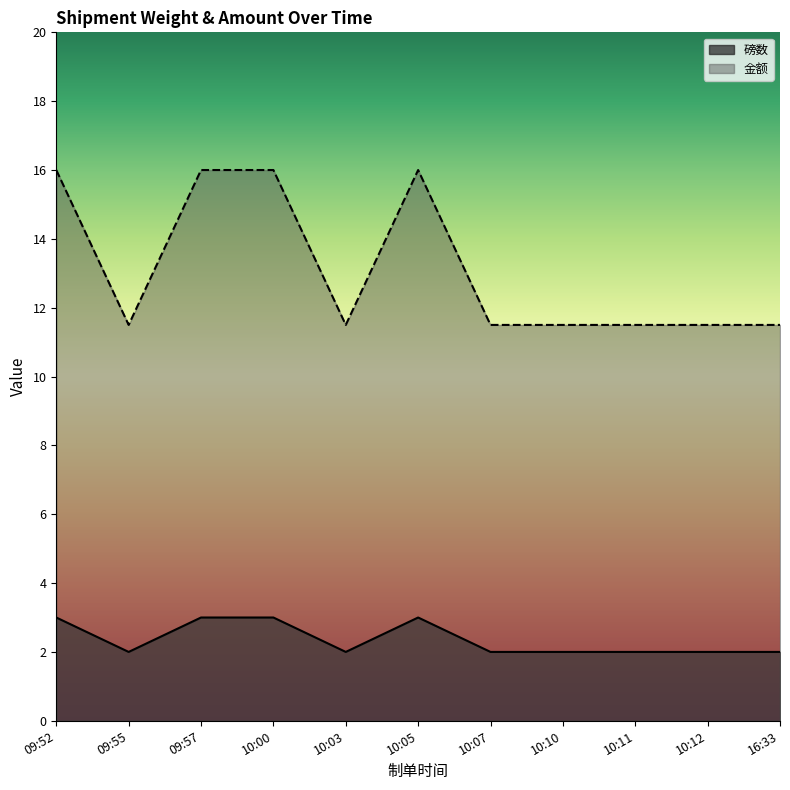

Count the 磅数 values in the range 2 to 3.

11